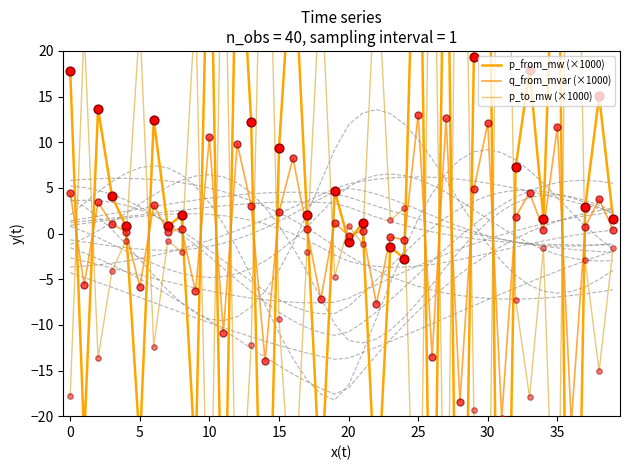

At how many categories does at least one series exceed -80?

40